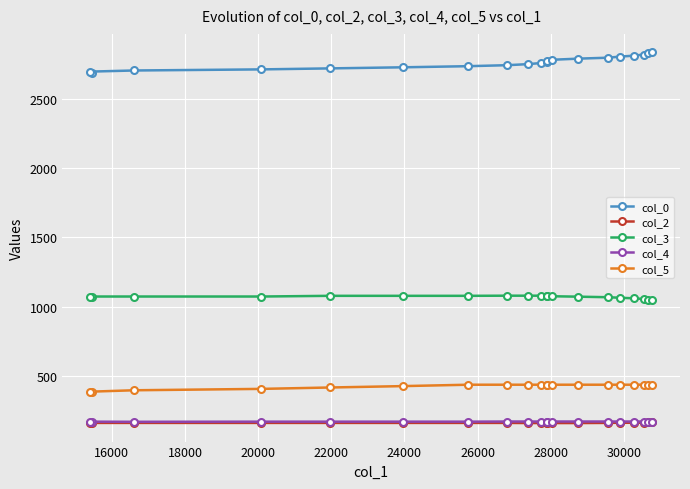

What is the minimum value for col_5?

390.0